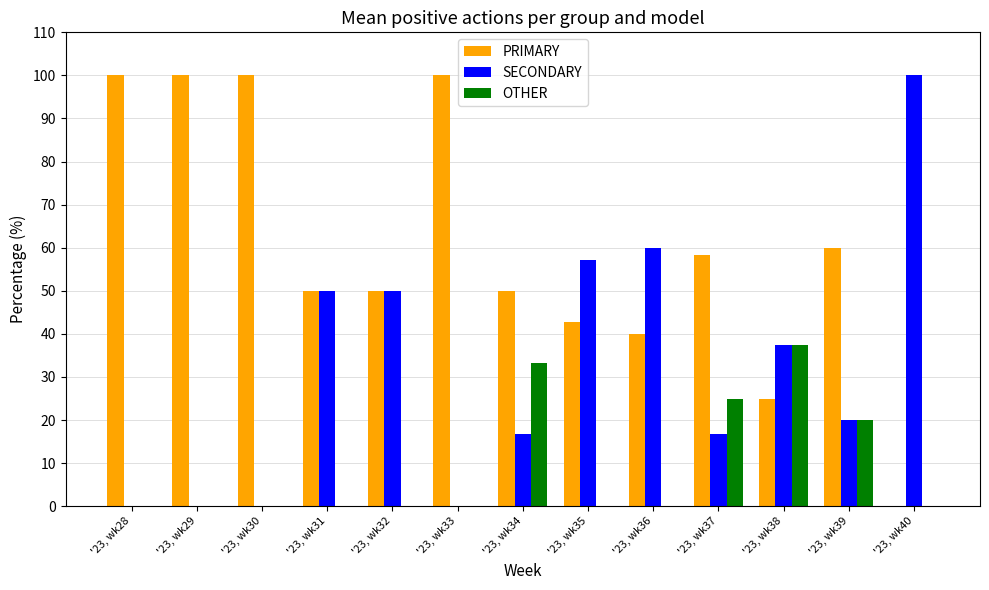

What is the maximum value shown in the chart?

100.0